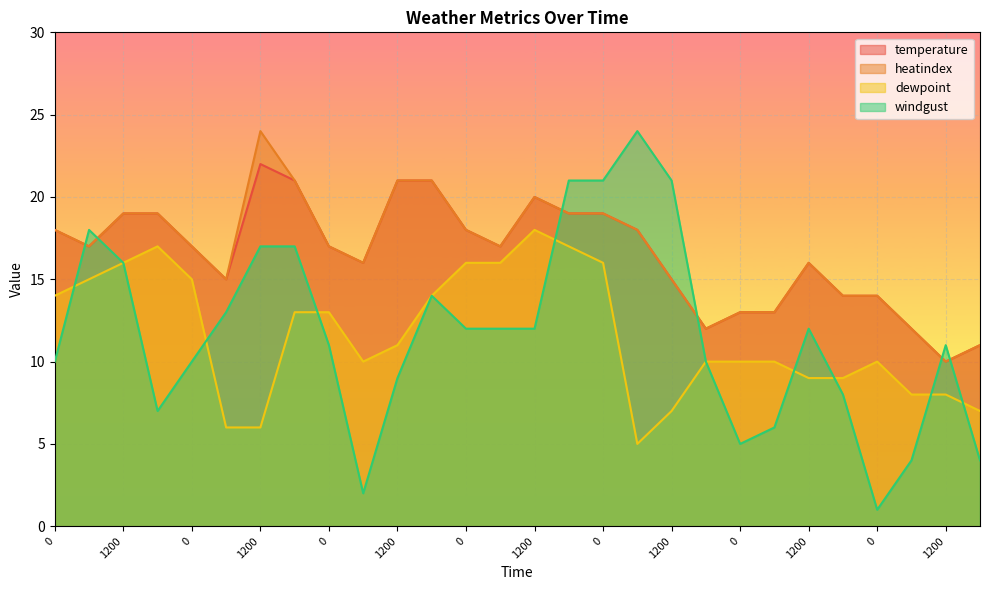

Reading left to right, what are all the values shown in this chart?

temperature: 18	17	19	19	17	15	22	21	17	16	21	21	18	17	20	19	19	18	15	12	13	13	16	14	14	12	10	11
heatindex: 18	17	19	19	17	15	24	21	17	16	21	21	18	17	20	19	19	18	15	12	13	13	16	14	14	12	10	11
dewpoint: 14	15	16	17	15	6	6	13	13	10	11	14	16	16	18	17	16	5	7	10	10	10	9	9	10	8	8	7
windgust: 10	18	16	7	10	13	17	17	11	2	9	14	12	12	12	21	21	24	21	10	5	6	12	8	1	4	11	4